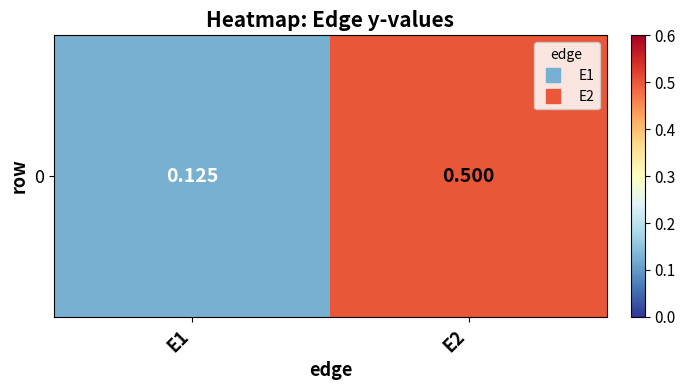

List the labels in order of value, largest first.

E2, E1